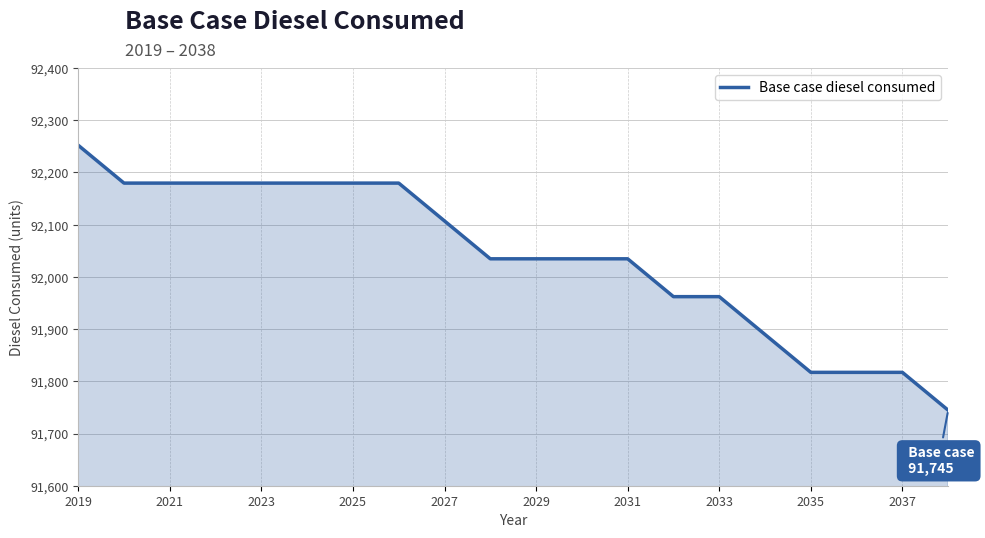

Reading left to right, list all the values displayed in this chart.

92252.0	92179.6	92179.6	92179.6	92179.6	92179.6	92179.6	92179.6	92107.1	92034.6	92034.6	92034.6	92034.6	91962.1	91962.1	91889.6	91817.1	91817.1	91817.1	91744.6